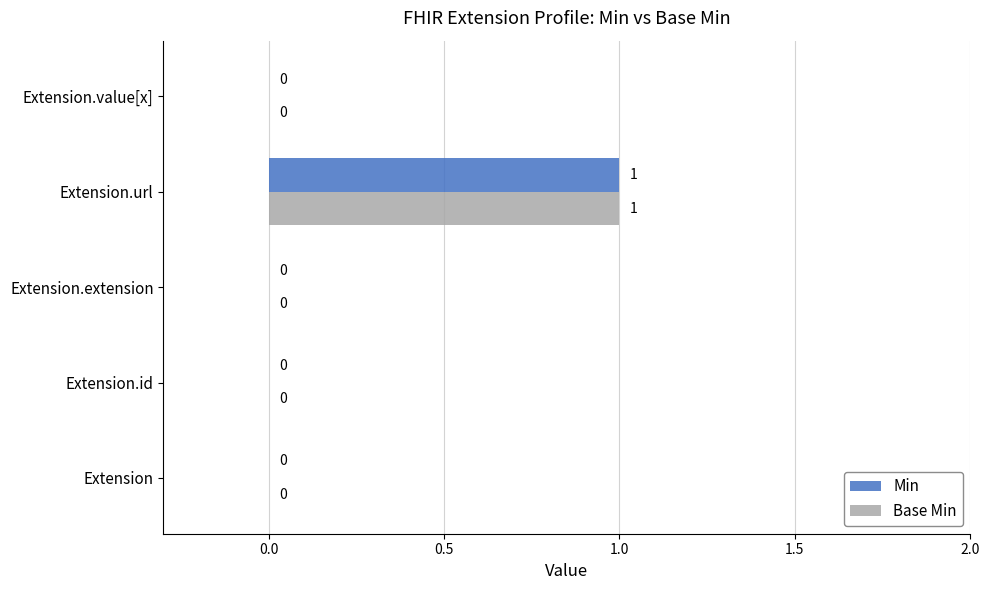

Is it true that Min equals -1 at Extension?

False